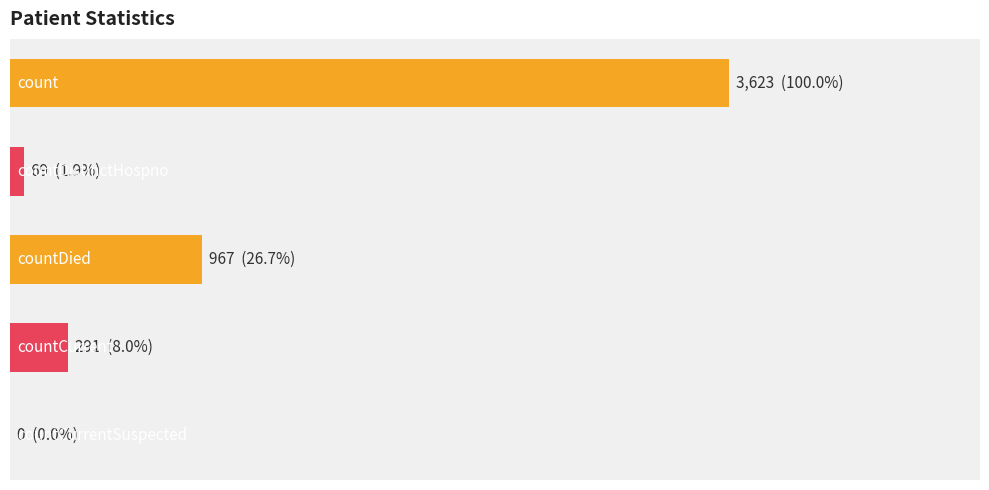

What is the difference between the maximum and minimum values?

3623